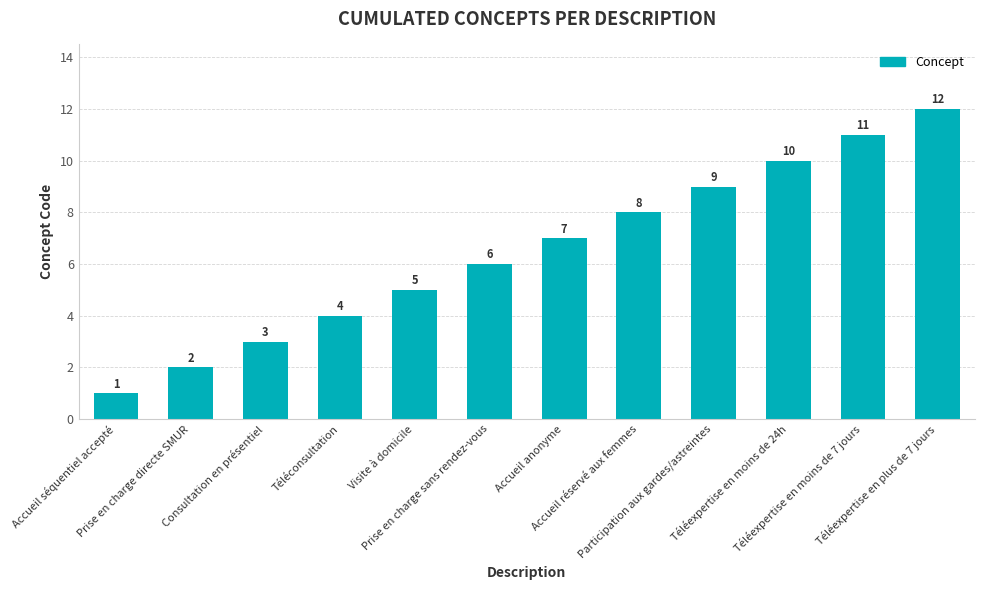

What is the label of the 5th bar from the left?

Visite à domicile